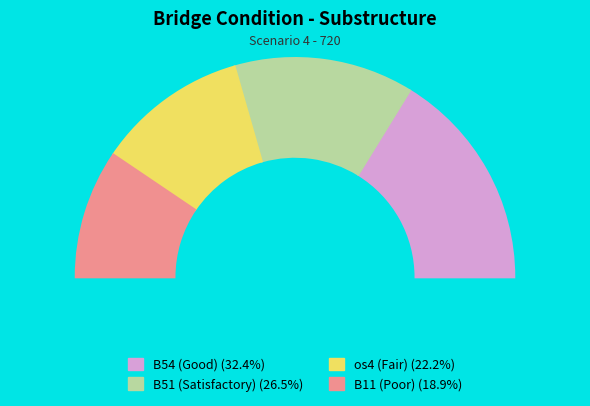

What is the largest slice in the pie chart?

B54